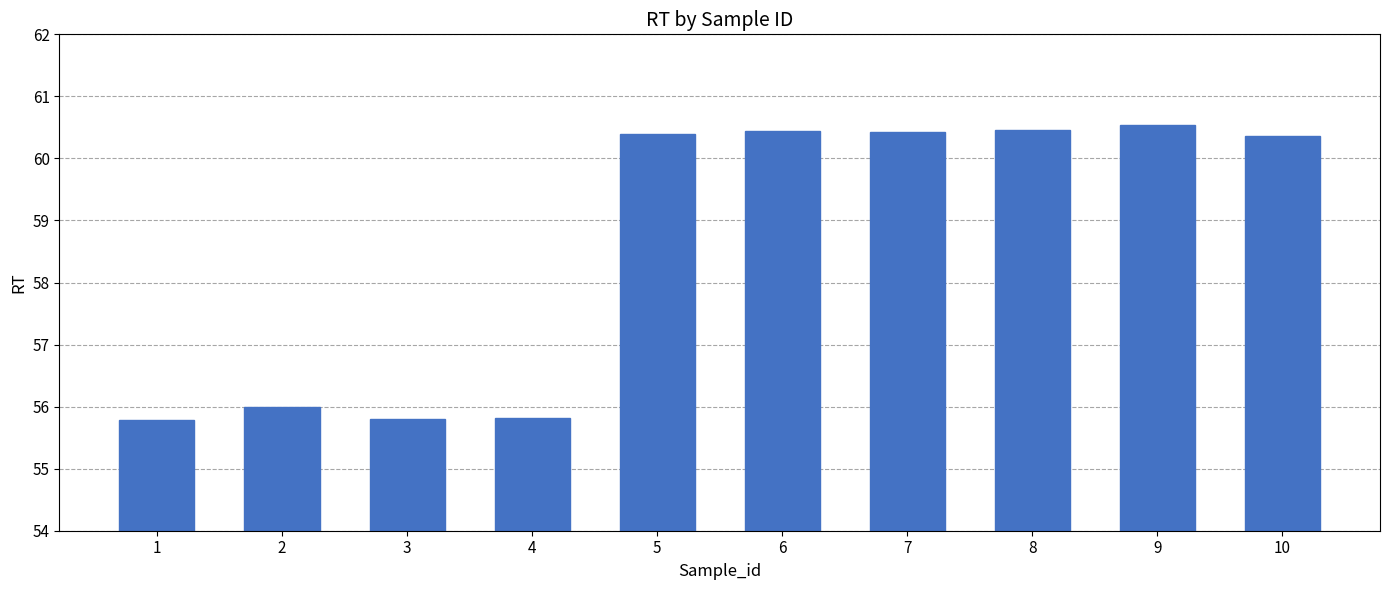

What is the minimum value shown in the chart?

55.8